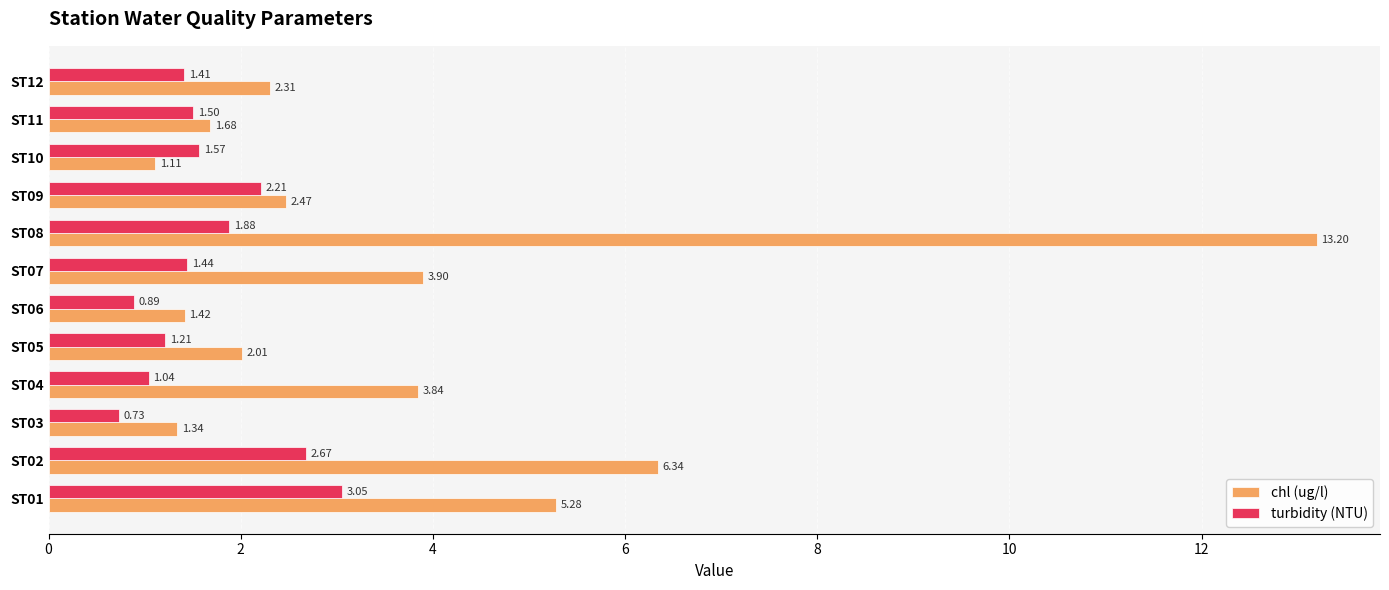

Rank the categories by turbidity (NTU) value from highest to lowest.

ST01, ST02, ST09, ST08, ST10, ST11, ST07, ST12, ST05, ST04, ST06, ST03